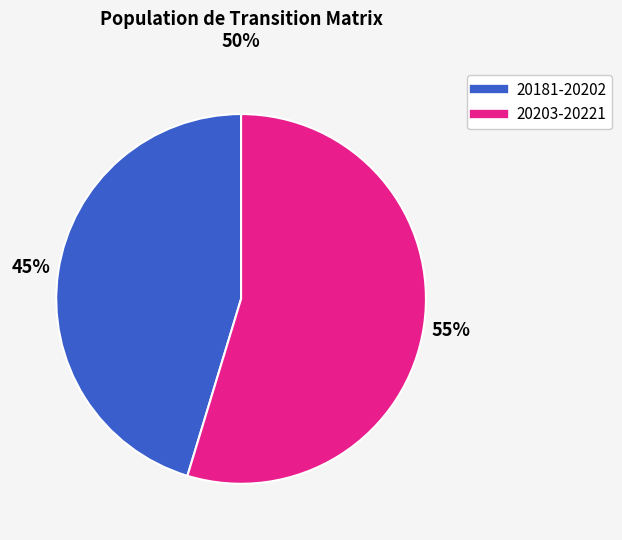

Does any single category account for the majority?

Yes